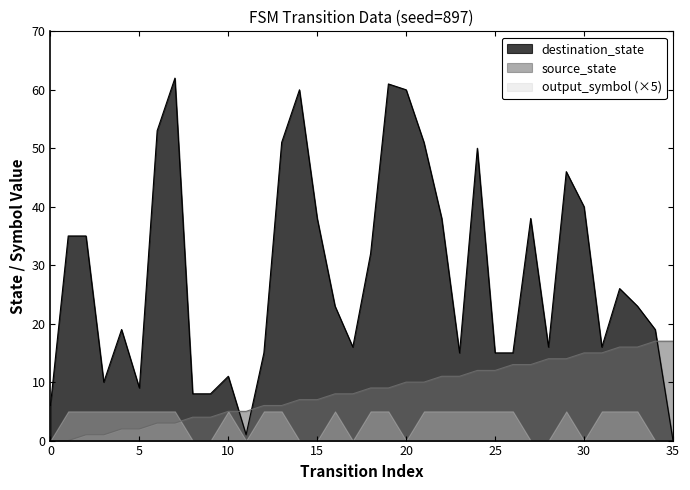

Where do destination_state and source_state first cross each other?

10 and 11